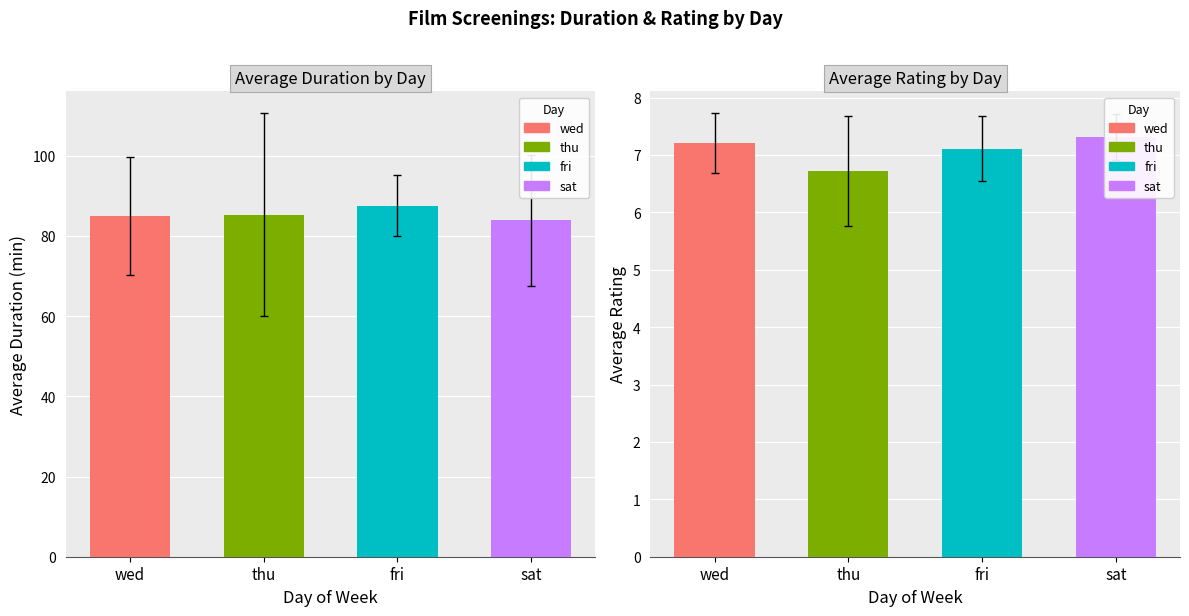

At how many categories does at least one series exceed 46?

4